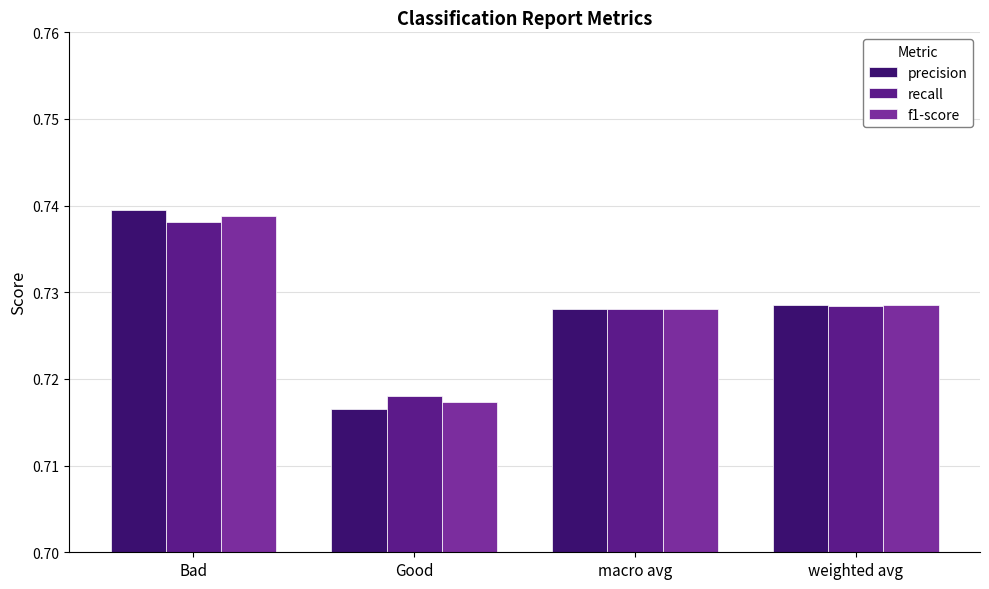

At which category does the chart reach its minimum across all series?

Good